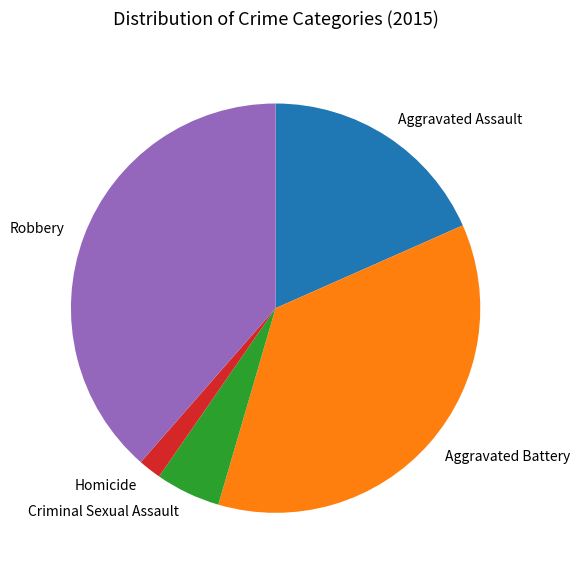

Combined, do Criminal Sexual Assault and Aggravated Battery account for over 50%?

No